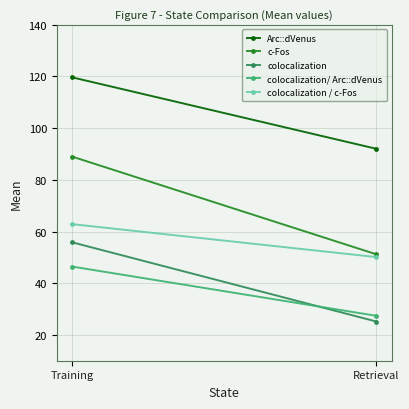

True or false: Arc::dVenus has a value of 92.0 at Retrieval.

True